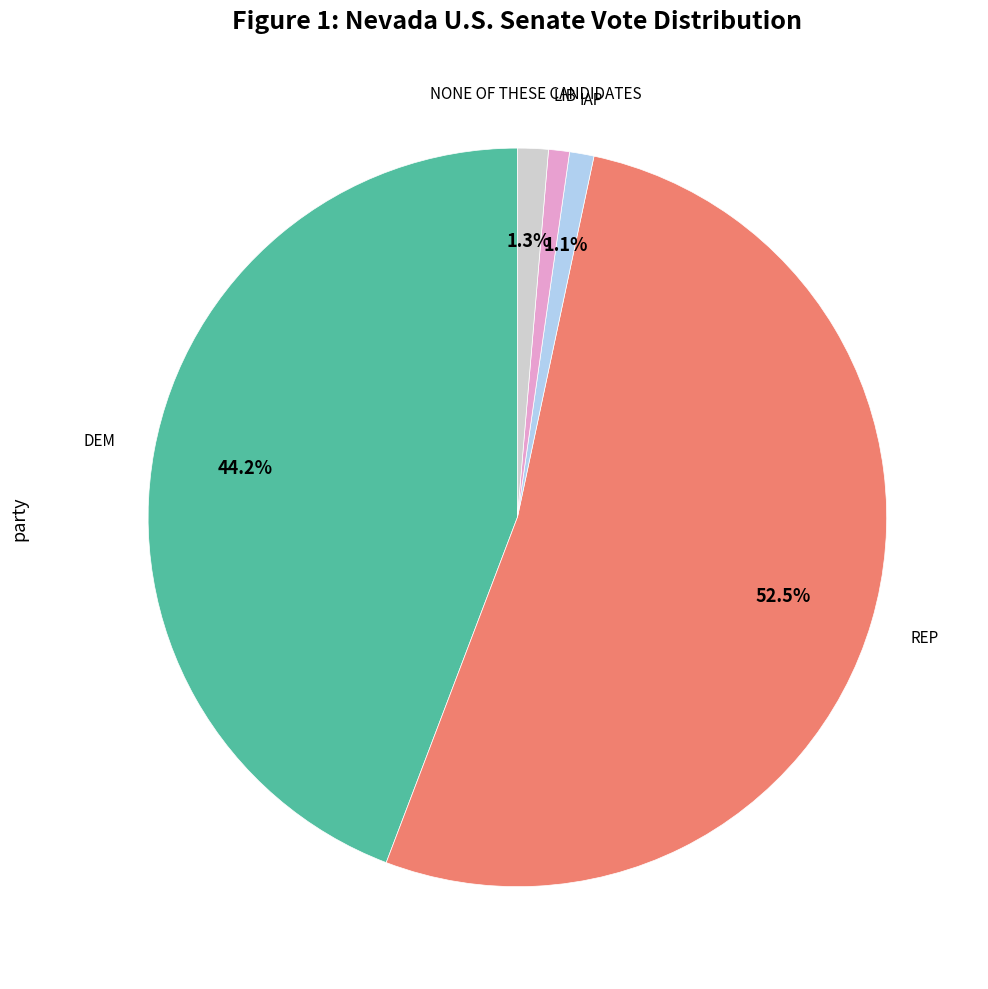

Is there a majority slice in this chart?

Yes